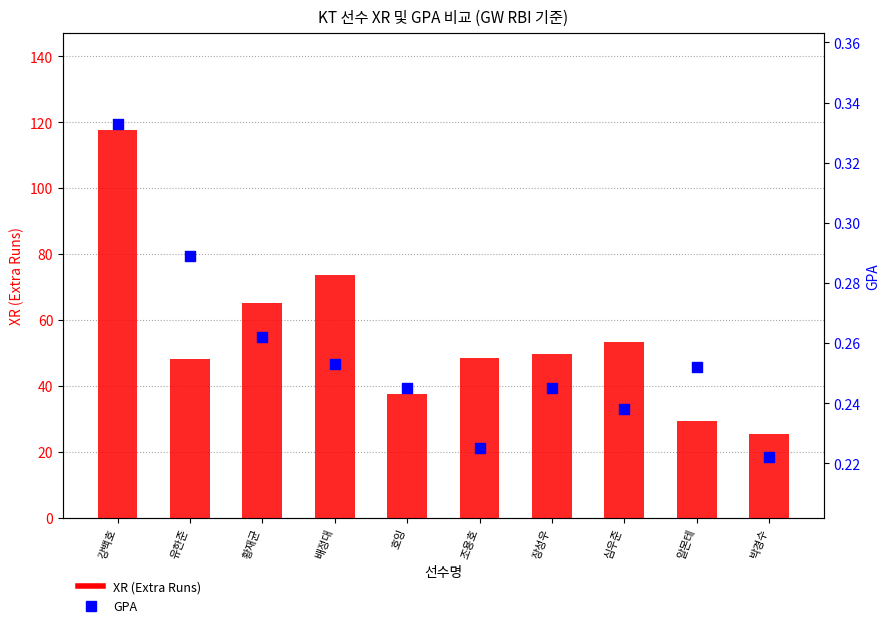

What are all the series names shown in the legend?

XR (Extra Runs), GPA